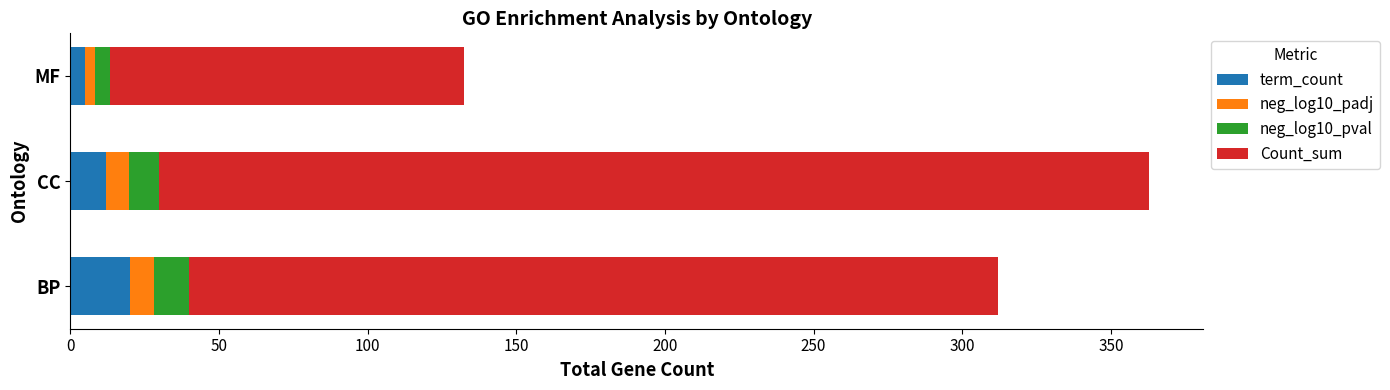

What is the average value of the term_count series?

12.3